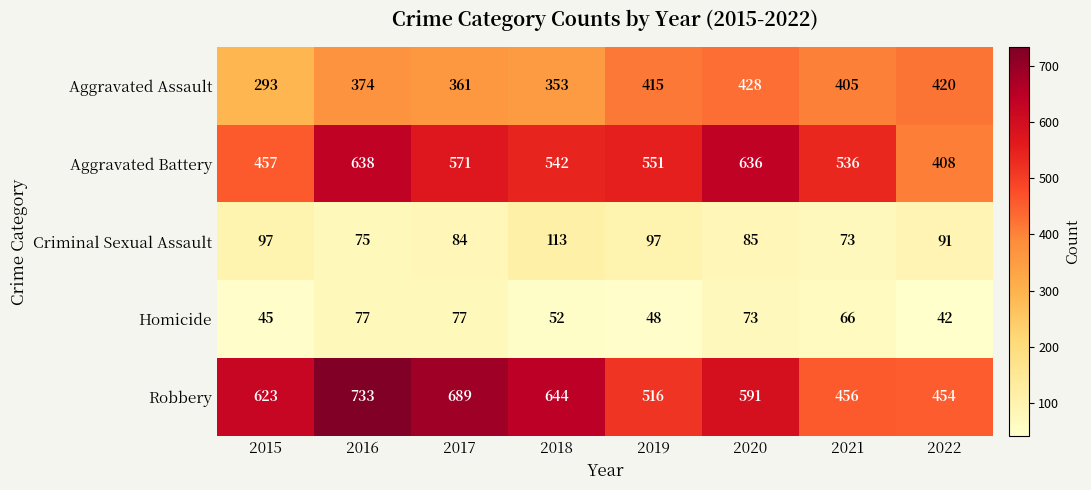

What is the maximum value for Aggravated Battery?

638